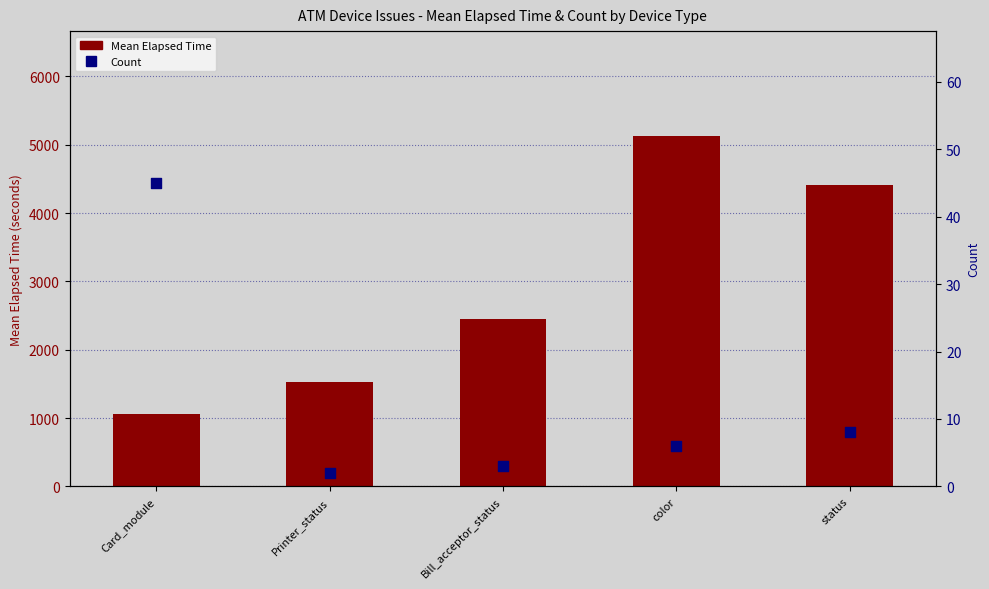

What is the total value across all series at status?

4420.5